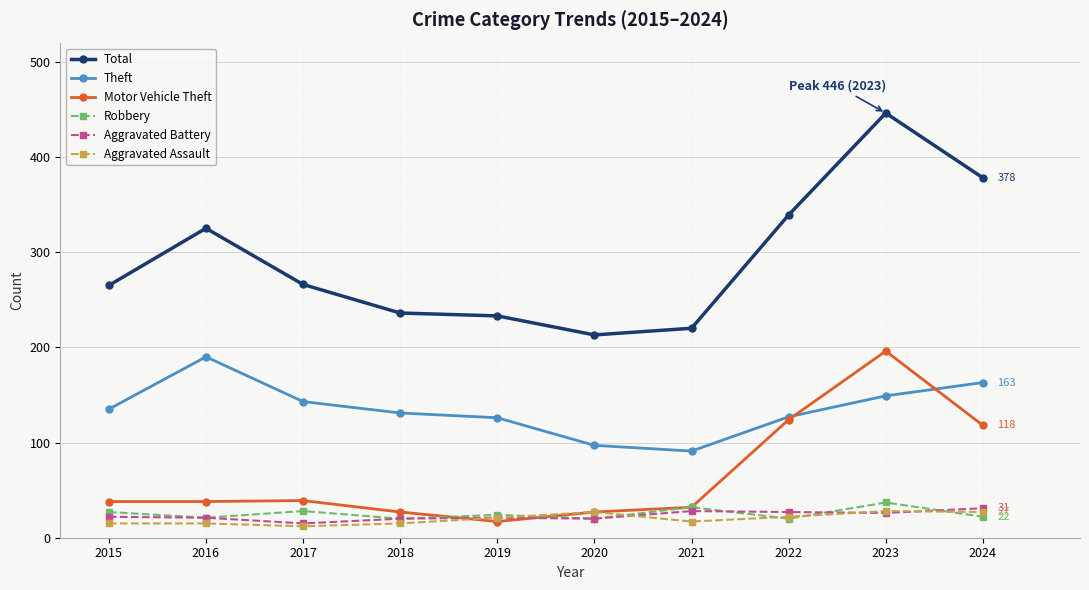

What is the maximum value shown in the chart?

446